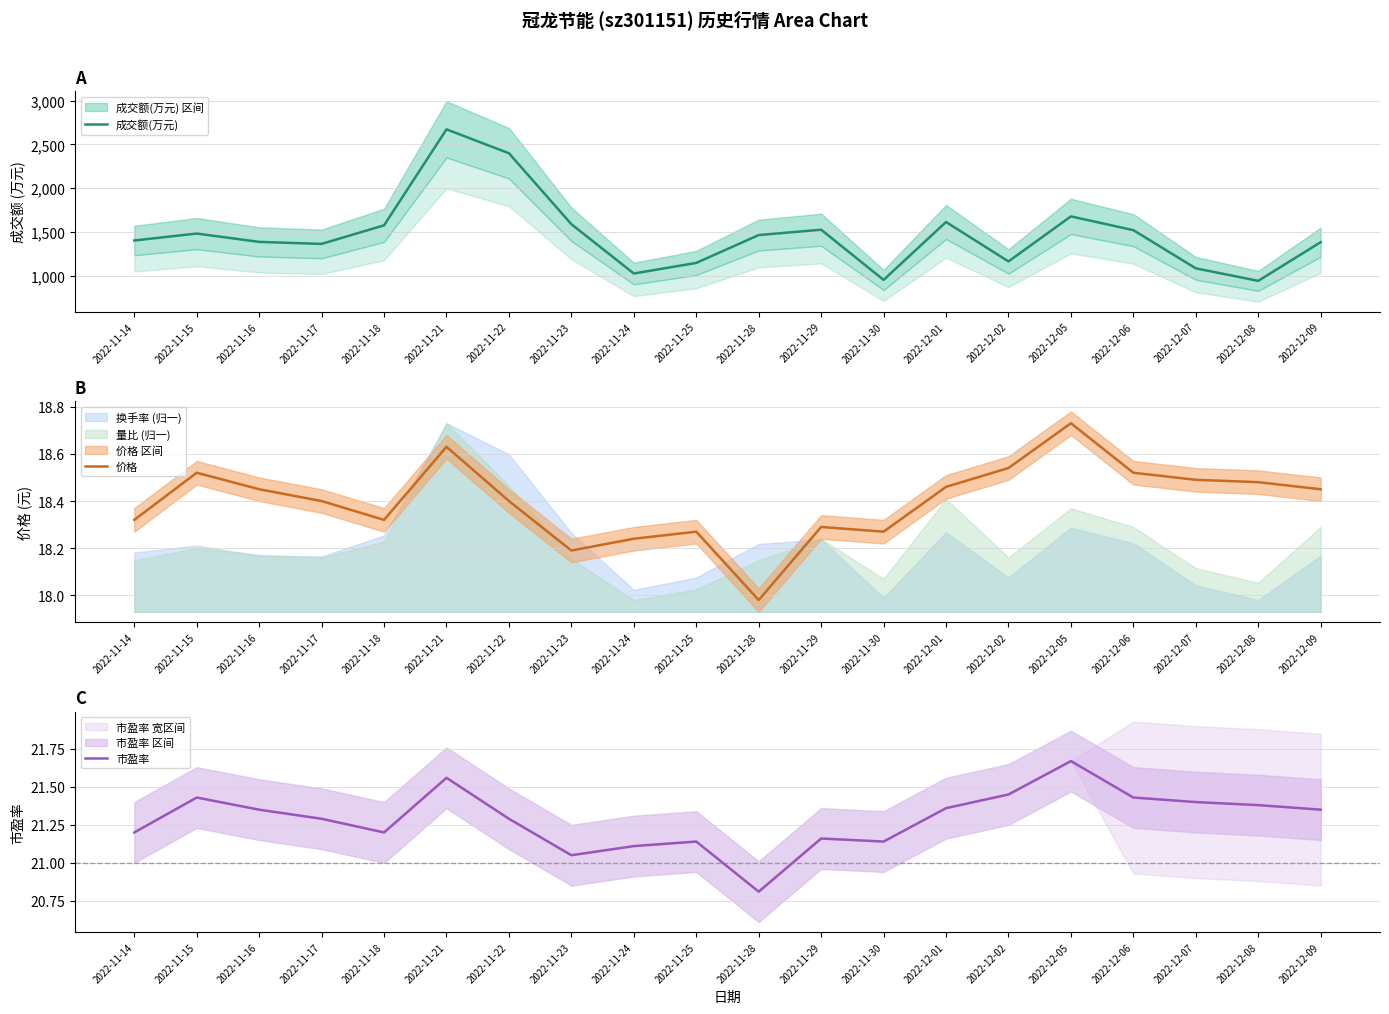

The 市盈率 series shows 21.4 at 2022-12-06. True or false?

True